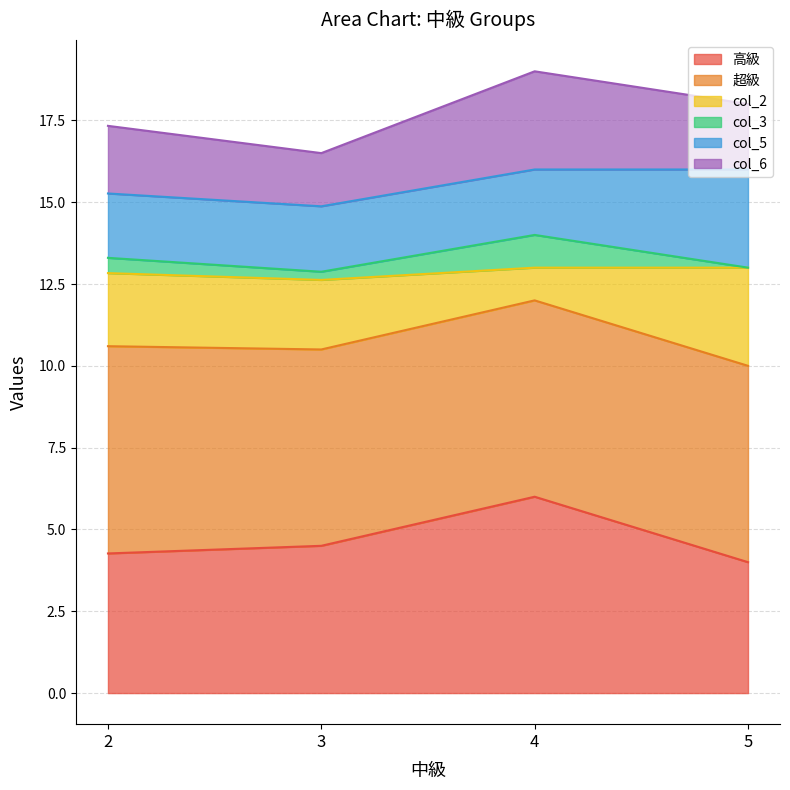

Which series has the largest range (max minus min)?

高級